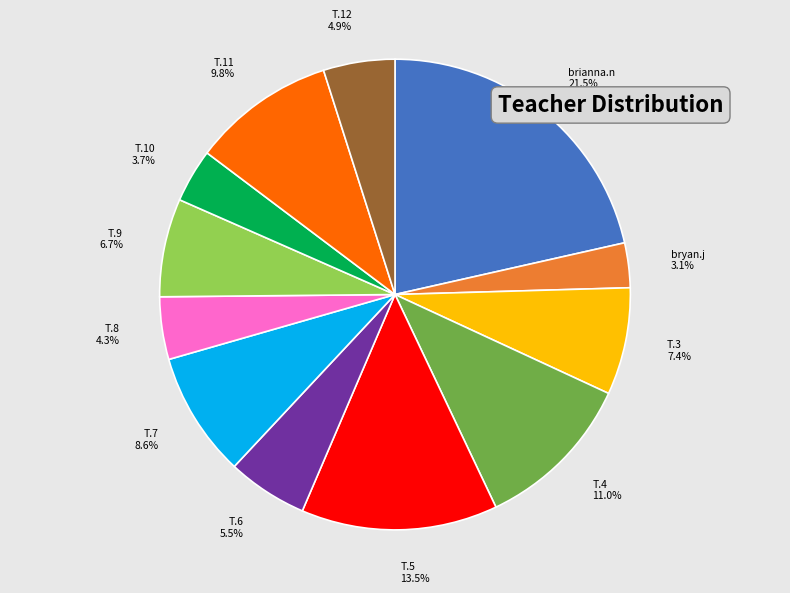

Is there a majority slice in this chart?

No